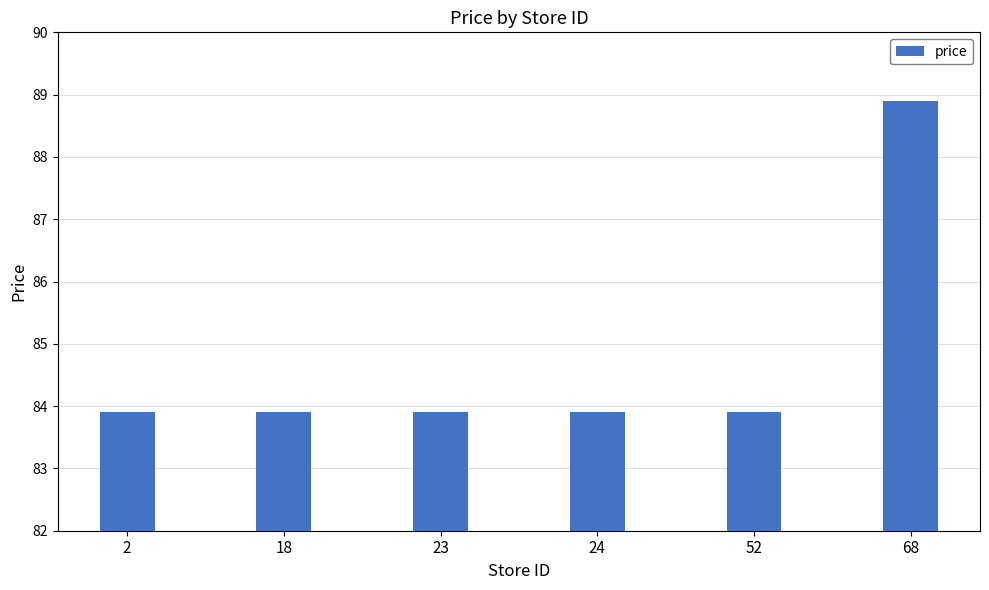

Approximately how many times larger is the value at 23 compared to 68?

0.9